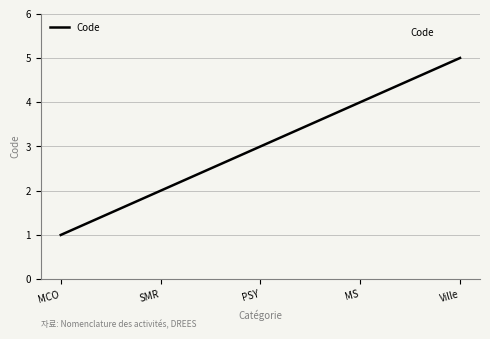

What is the maximum value shown in the chart?

5